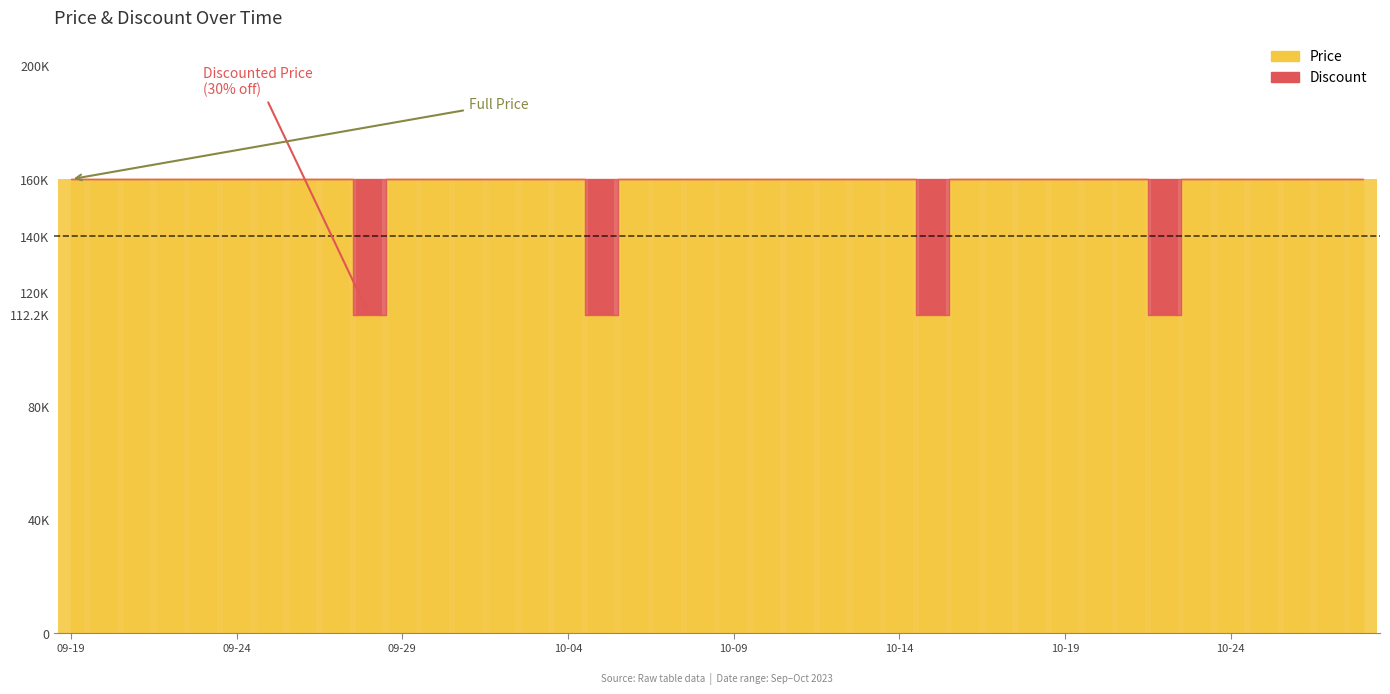

True or false: Discount has a value of 31950 at 2023-10-03.

False